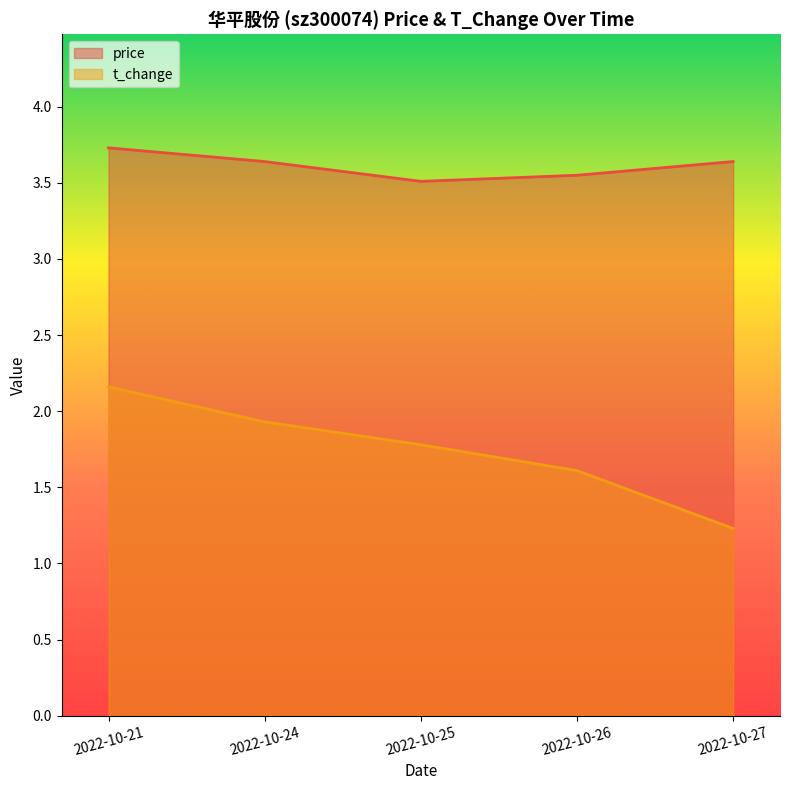

What is the maximum value for t_change?

2.2